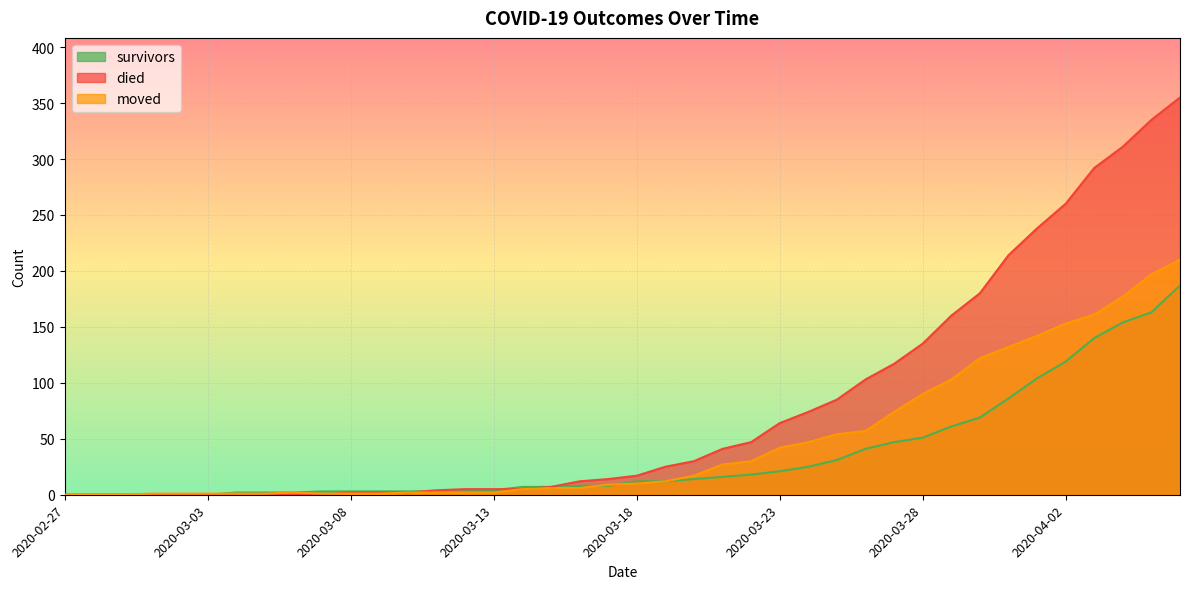

Rank the categories by survivors value from highest to lowest.

2020-04-06, 2020-04-05, 2020-04-04, 2020-04-03, 2020-04-02, 2020-04-01, 2020-03-31, 2020-03-30, 2020-03-29, 2020-03-28, 2020-03-27, 2020-03-26, 2020-03-25, 2020-03-24, 2020-03-23, 2020-03-22, 2020-03-21, 2020-03-20, 2020-03-18, 2020-03-19, 2020-03-16, 2020-03-17, 2020-03-14, 2020-03-15, 2020-03-13, 2020-03-07, 2020-03-08, 2020-03-09, 2020-03-10, 2020-03-11, 2020-03-12, 2020-03-04, 2020-03-05, 2020-03-06, 2020-02-27, 2020-02-28, 2020-02-29, 2020-03-01, 2020-03-02, 2020-03-03